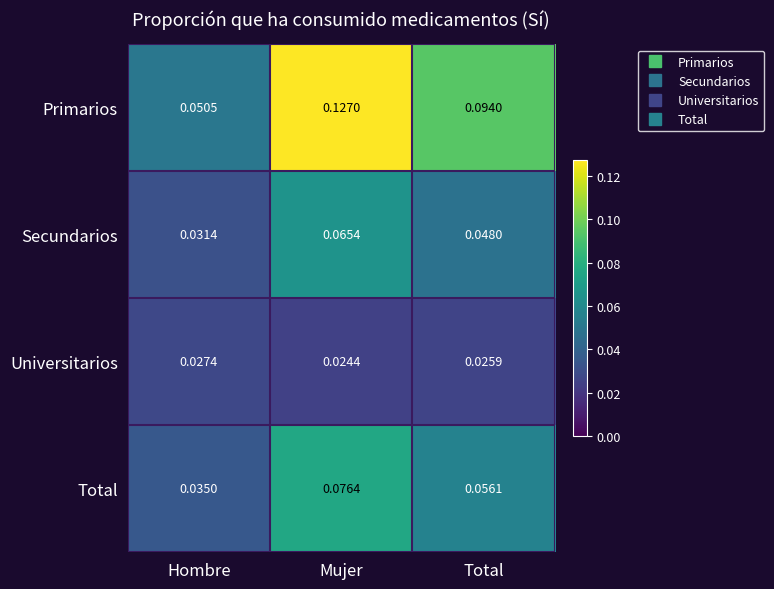

At which label is Universitarios closest to 0?

Mujer